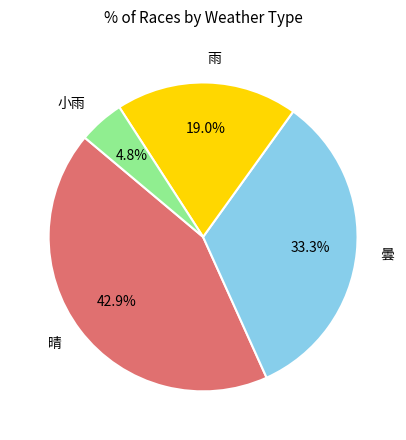

True or false: 曇 accounts for 33% of the total.

True